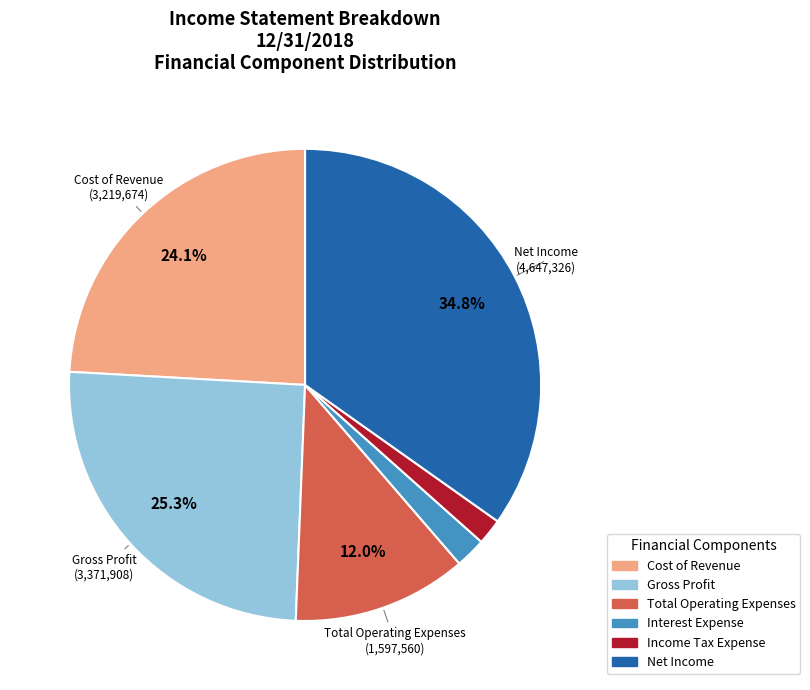

To the nearest percent, what percentage of the pie is Interest Expense?

2%